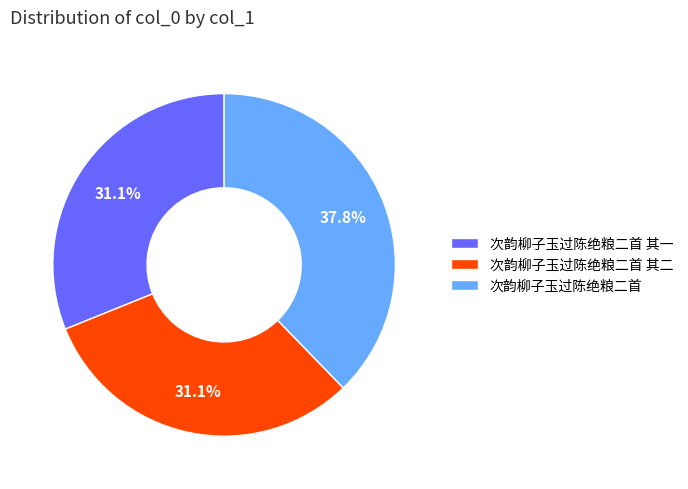

True or false: 次韵柳子玉过陈绝粮二首 其一 accounts for 31% of the total.

True